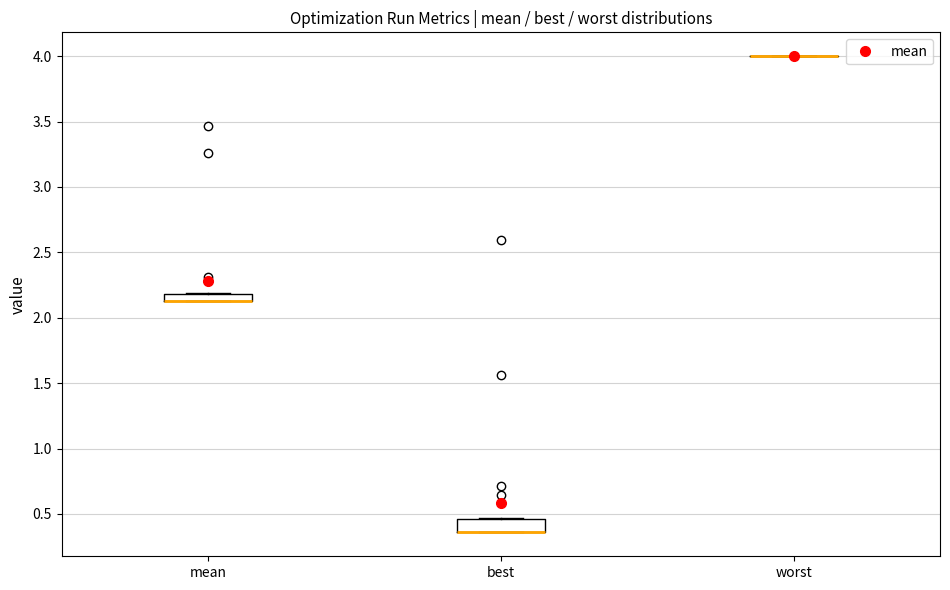

Where is the lower edge of the box for mean on the y-axis? The values are not printed on the chart, so give them approximately, as read against the axis.

2.15